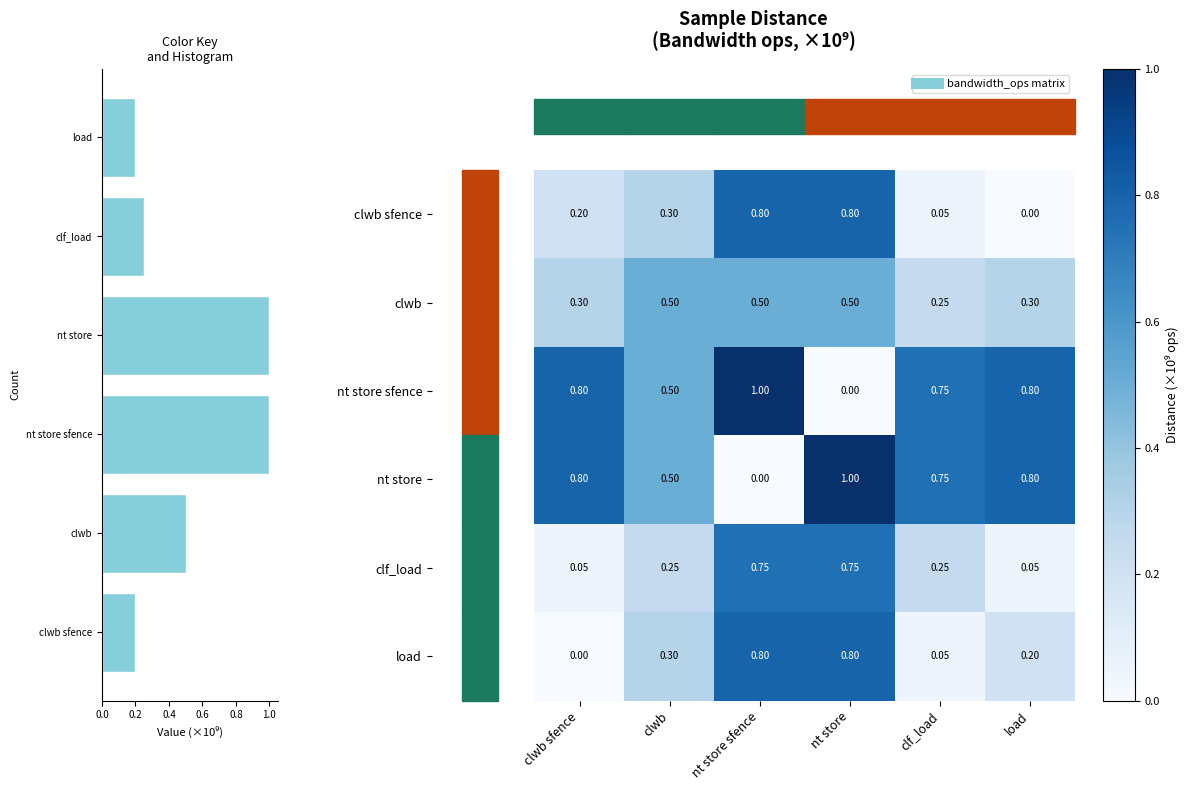

Is it true that nt store sfence equals 1.1 at clf_load?

False